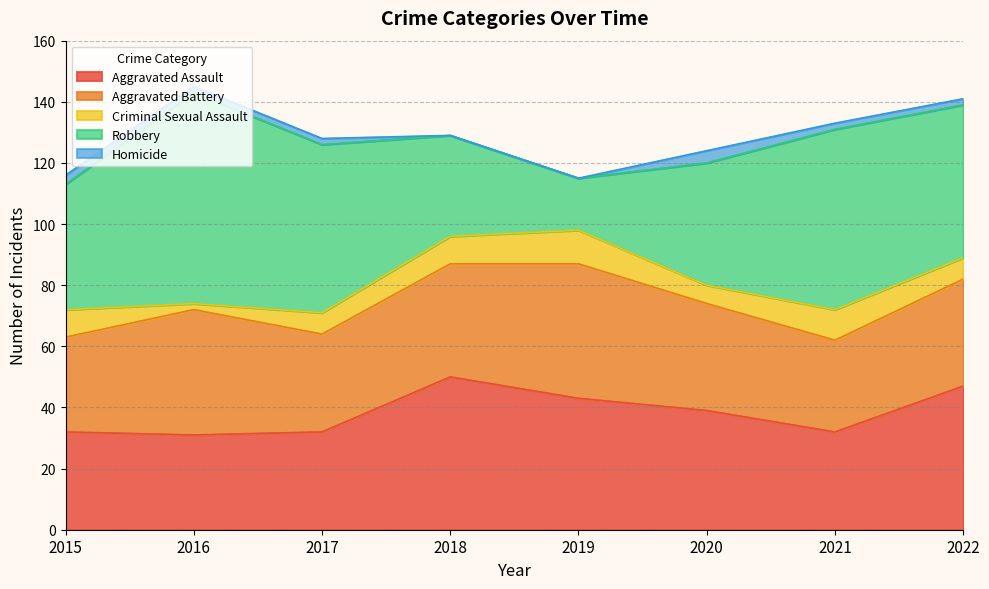

Reading right to left, transcribe all the data shown in this chart.

Aggravated Assault: 47	32	39	43	50	32	31	32
Aggravated Battery: 35	30	35	44	37	32	41	31
Criminal Sexual Assault: 7	10	6	11	9	7	2	9
Robbery: 50	59	40	17	33	55	69	41
Homicide: 2	2	4	0	0	2	2	3